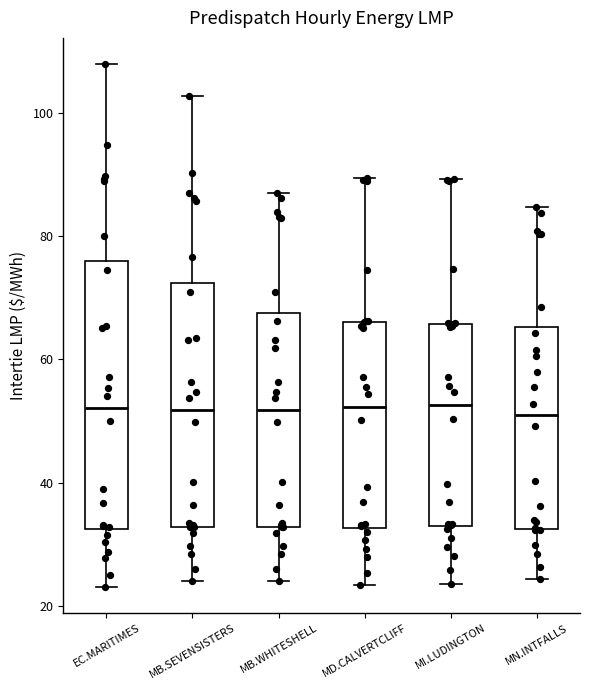

Reading left to right, transcribe this box plot: for each box, give where its median line is, the range the box spans, and where its two whiskers end, as read against the y-axis. The values are not printed on the chart, so give them approximately, as read against the axis.

EC.MARITIMES: median 52, box 32 to 76, whiskers 24 to 108
MB.SEVENSISTERS: median 52, box 32 to 72, whiskers 24 to 102
MB.WHITESHELL: median 52, box 32 to 68, whiskers 24 to 88
MD.CALVERTCLIFF: median 52, box 32 to 66, whiskers 24 to 90
MI.LUDINGTON: median 52, box 32 to 66, whiskers 24 to 90
MN.INTFALLS: median 50, box 32 to 66, whiskers 24 to 84